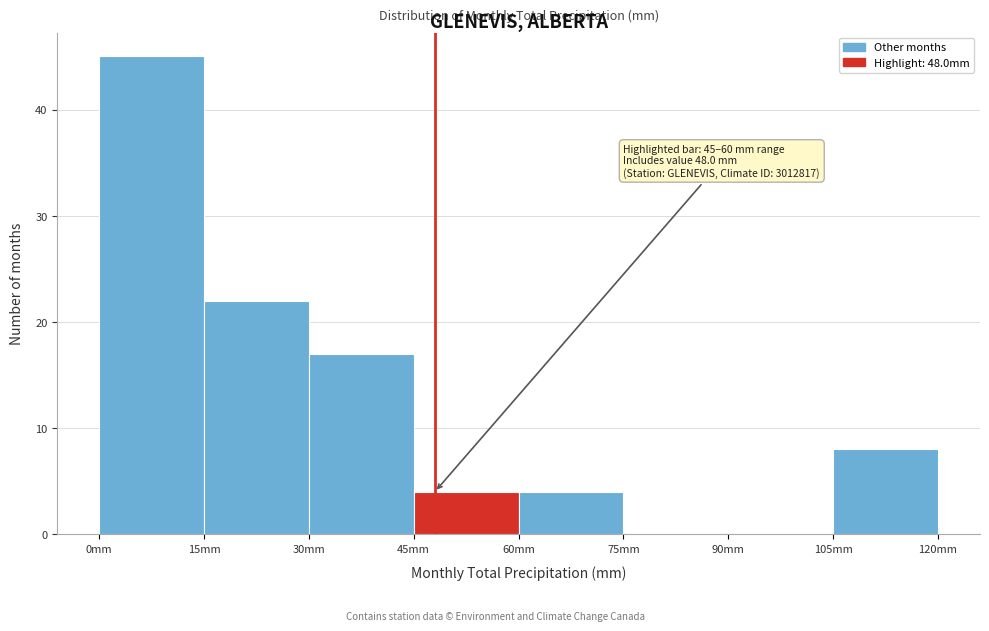

Over which range of the x-axis is the bar tallest?

0 to 15